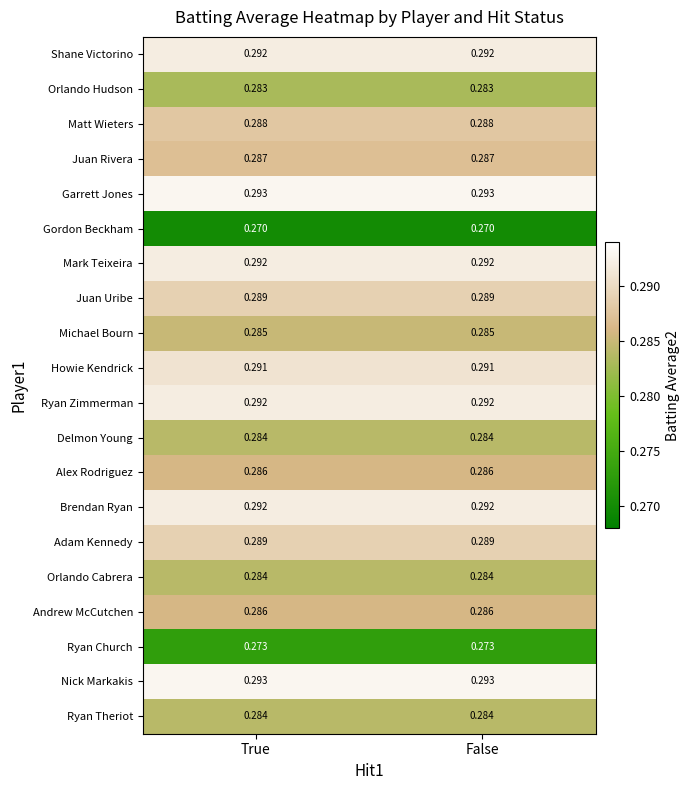

Is the value of Alex Rodriguez at False greater than the value of Orlando Cabrera at False?

Yes